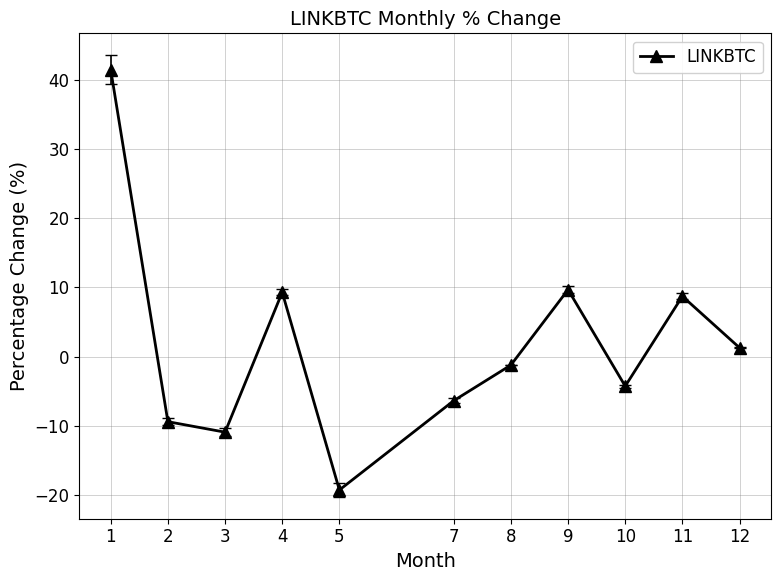

Which label corresponds to the smallest value in the chart?

5